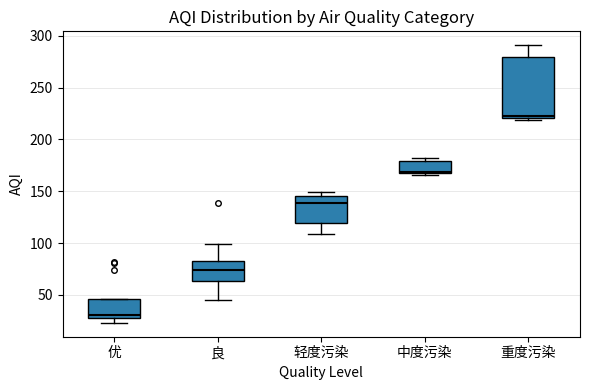

Comparing the boxes themselves (not the whiskers), which one is the tallest?

重度污染